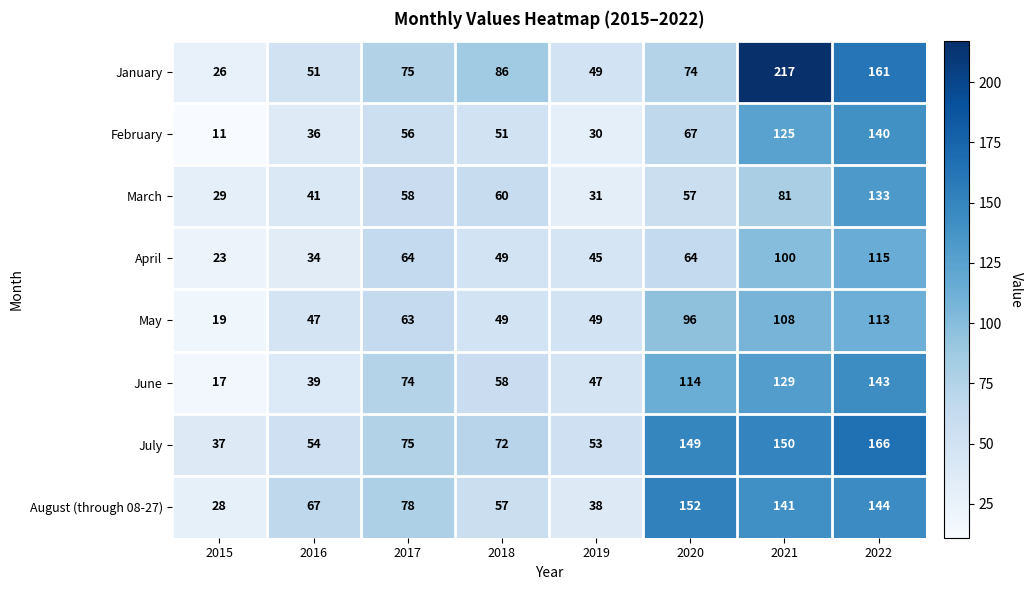

What is the difference between the second highest and second lowest values in the March series?

50